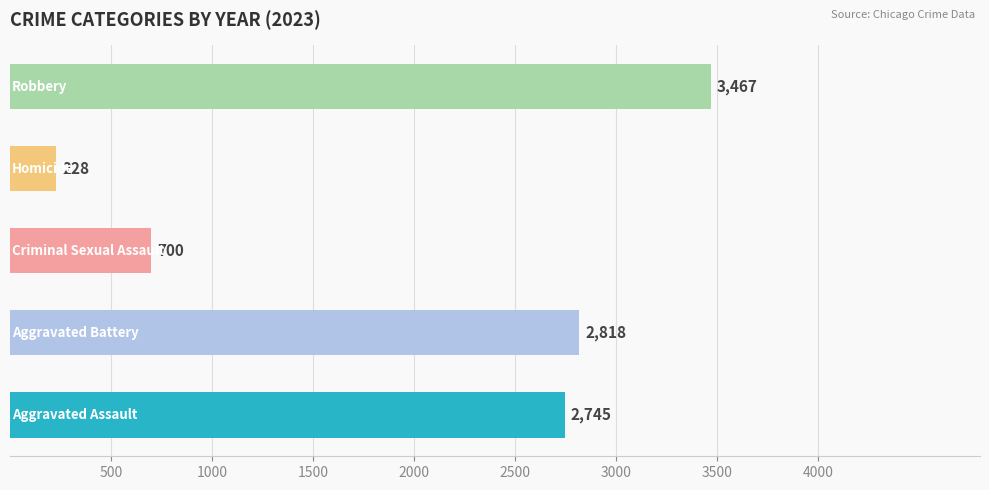

What is the difference between the maximum and minimum values?

3239